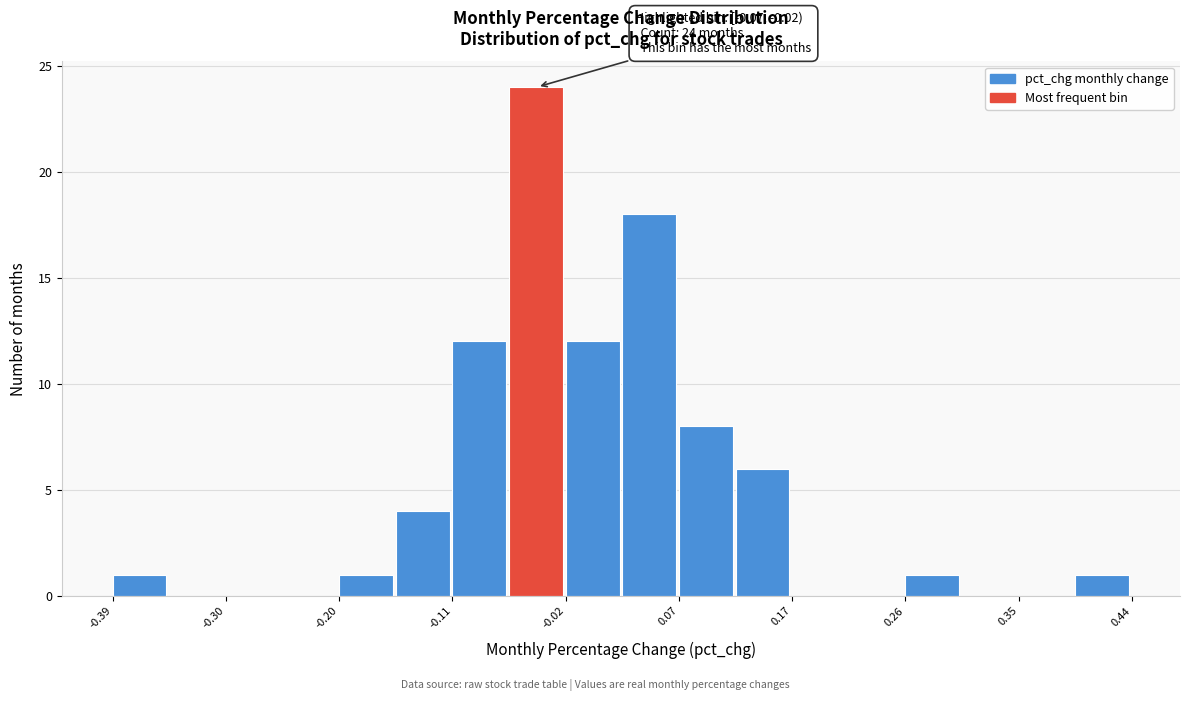

Over which range of the x-axis is the bar tallest?

-0.07 to -0.02